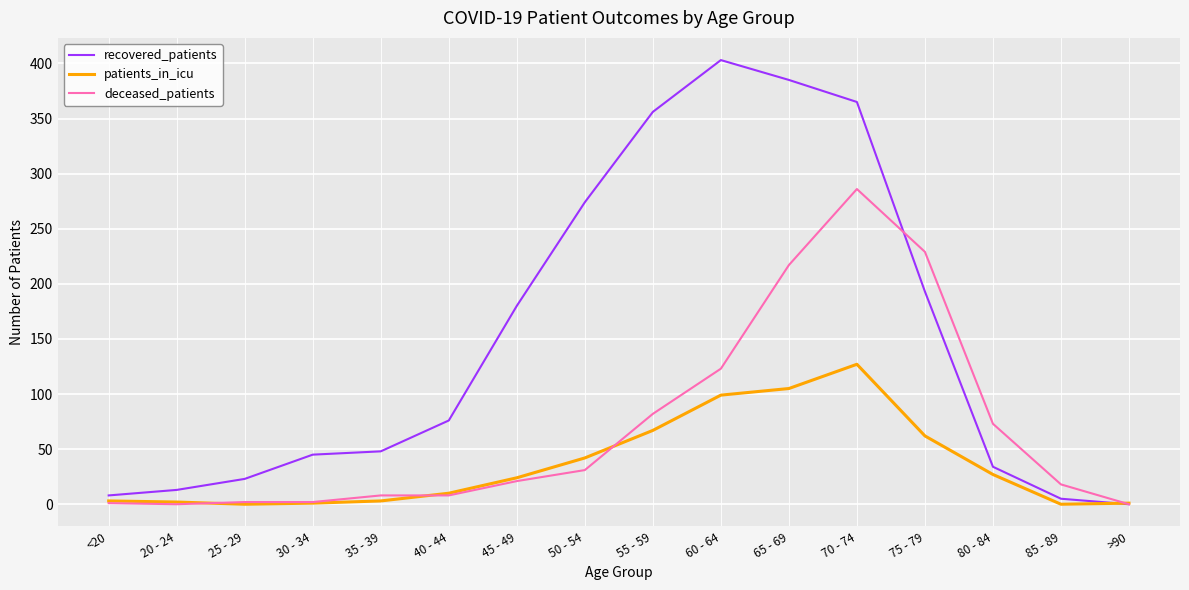

Which series has the largest range (max minus min)?

recovered_patients